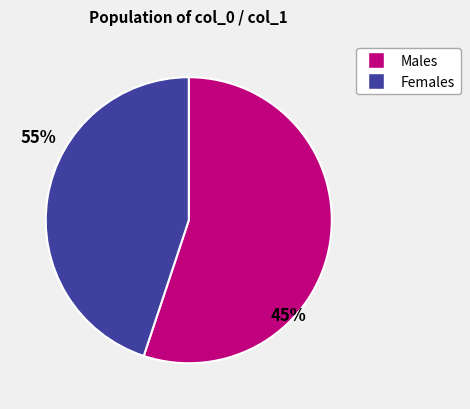

What is the largest slice in the pie chart?

Males